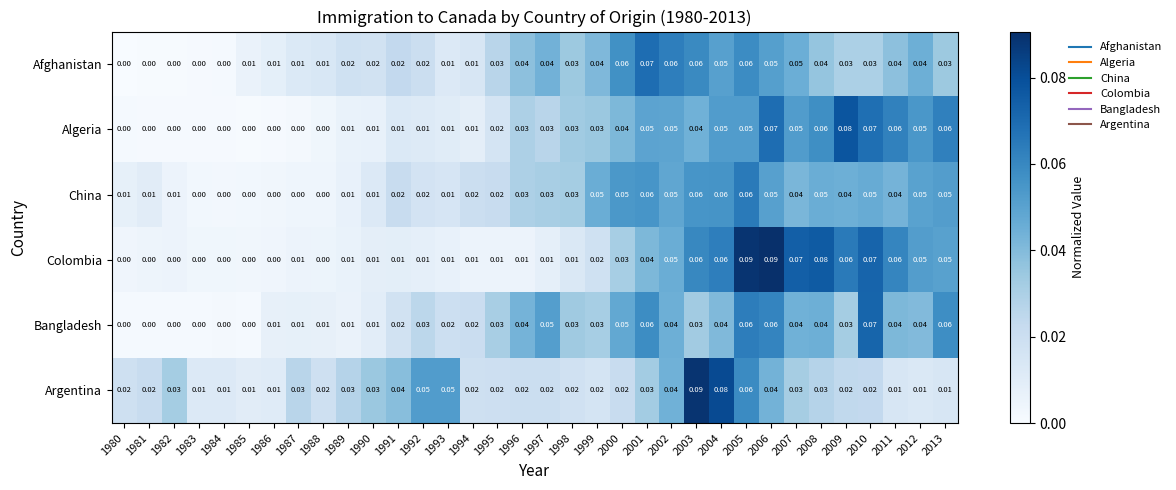

Which series has the largest range (max minus min)?

Colombia